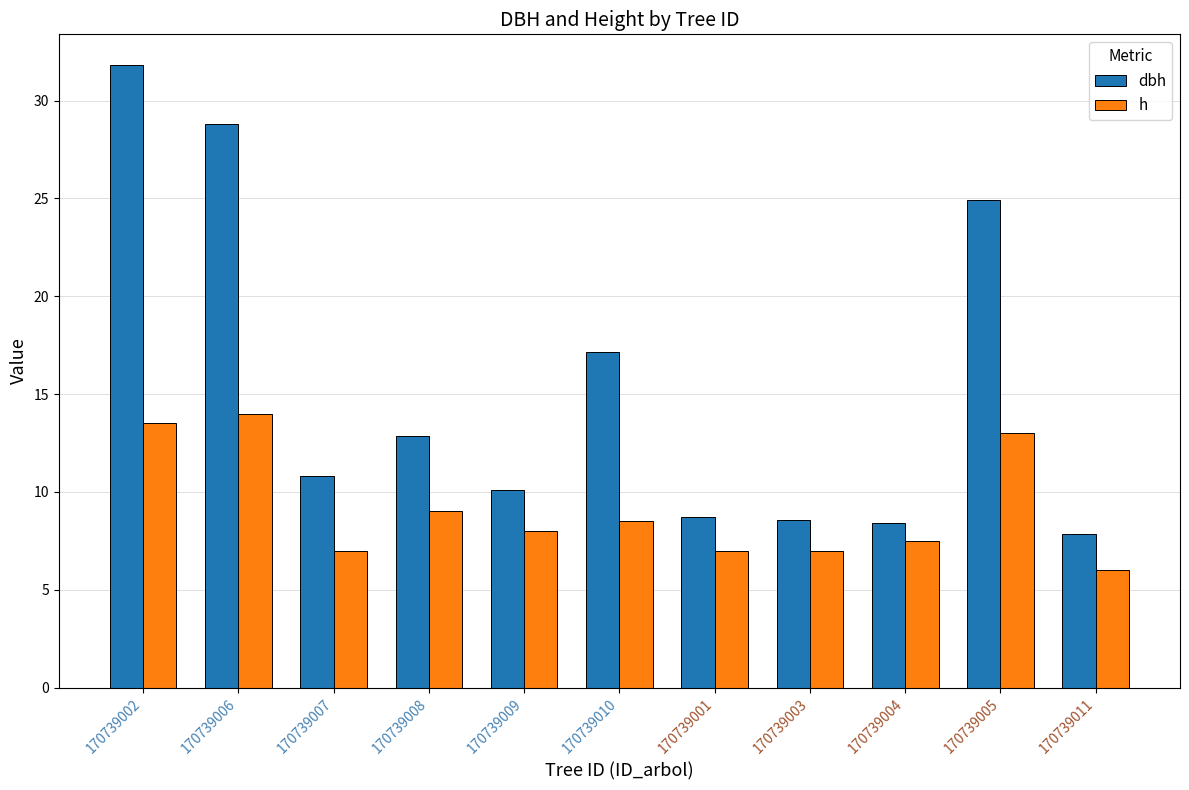

At how many categories does at least one series exceed 31?

1